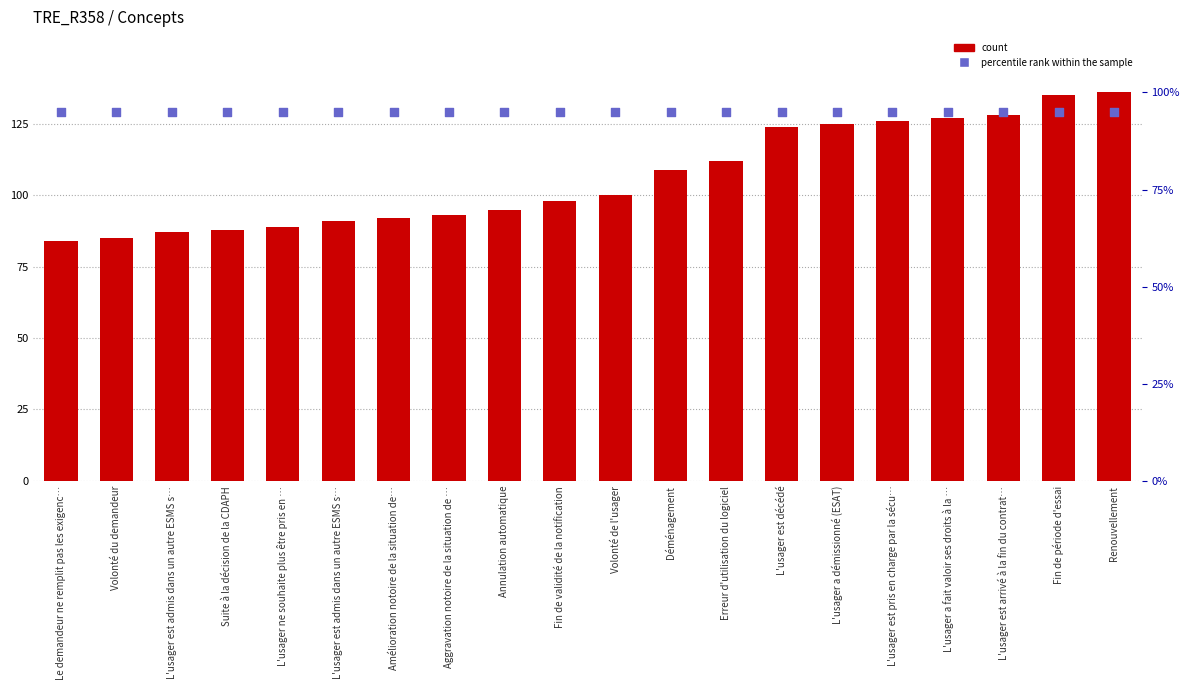

Which series reaches the maximum Y coordinate?

count